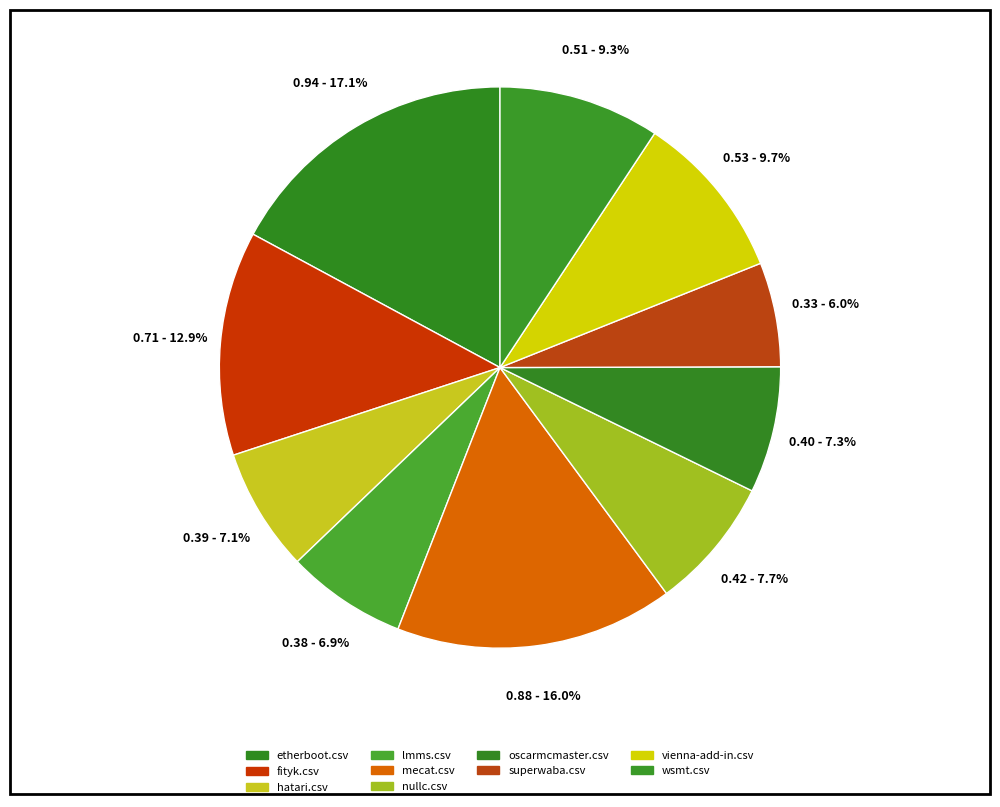

Which slice is the largest?

etherboot.csv